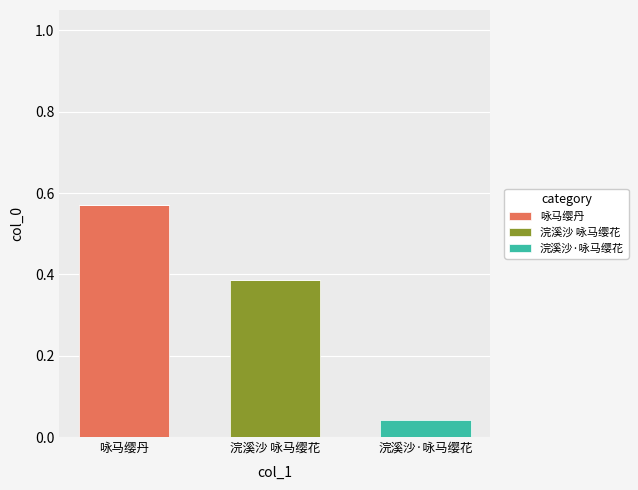

At which category is the sum across all series the highest?

咏马缨丹